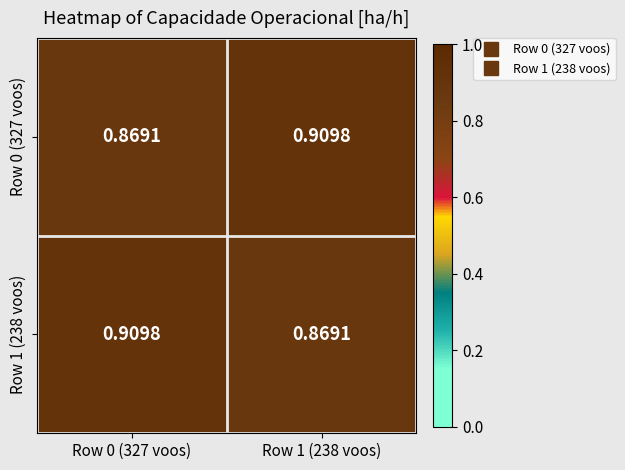

How many series are shown in this chart?

2